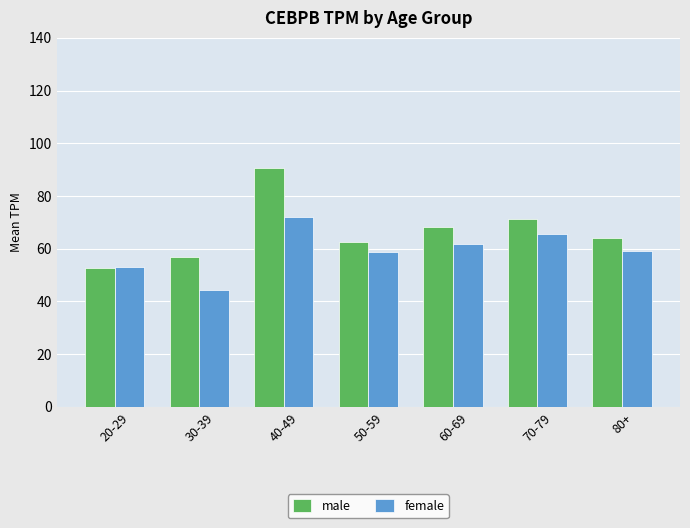

What is the spread (max minus min) of values at 40-49?

18.5